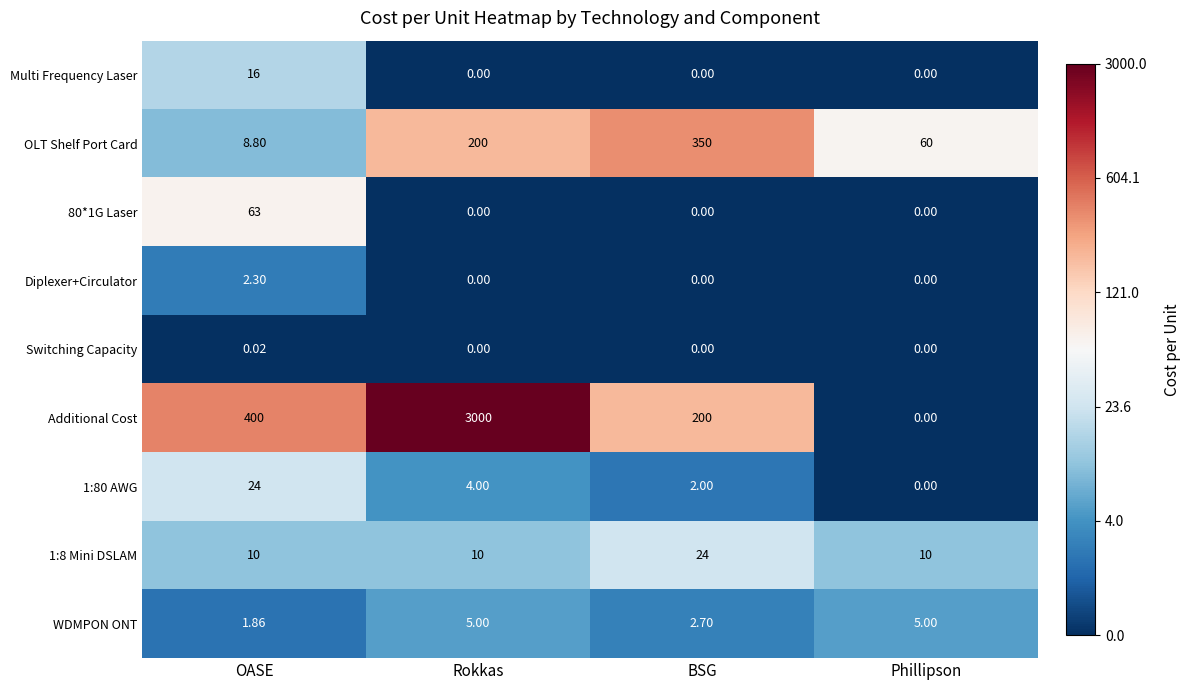

Which category has the highest value in the Diplexer+Circulator series?

OASE